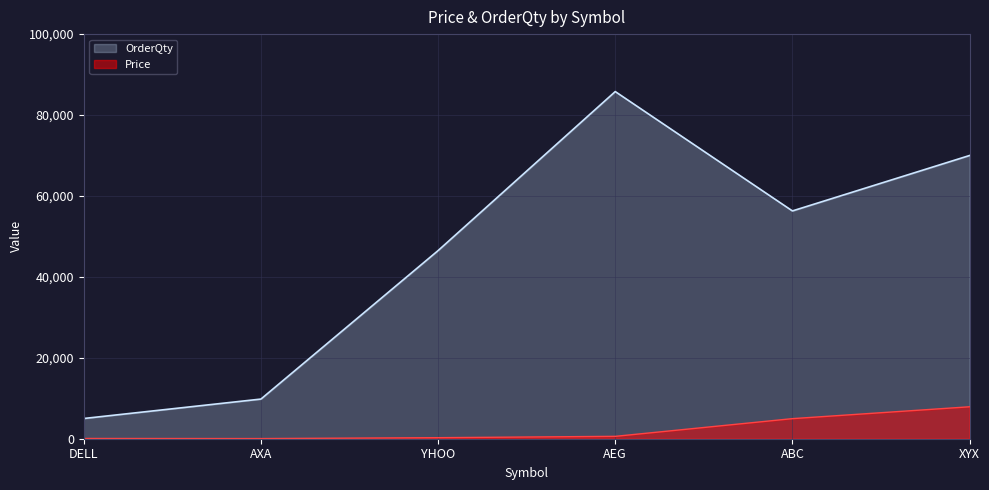

How many data points in Price are above 588?

2